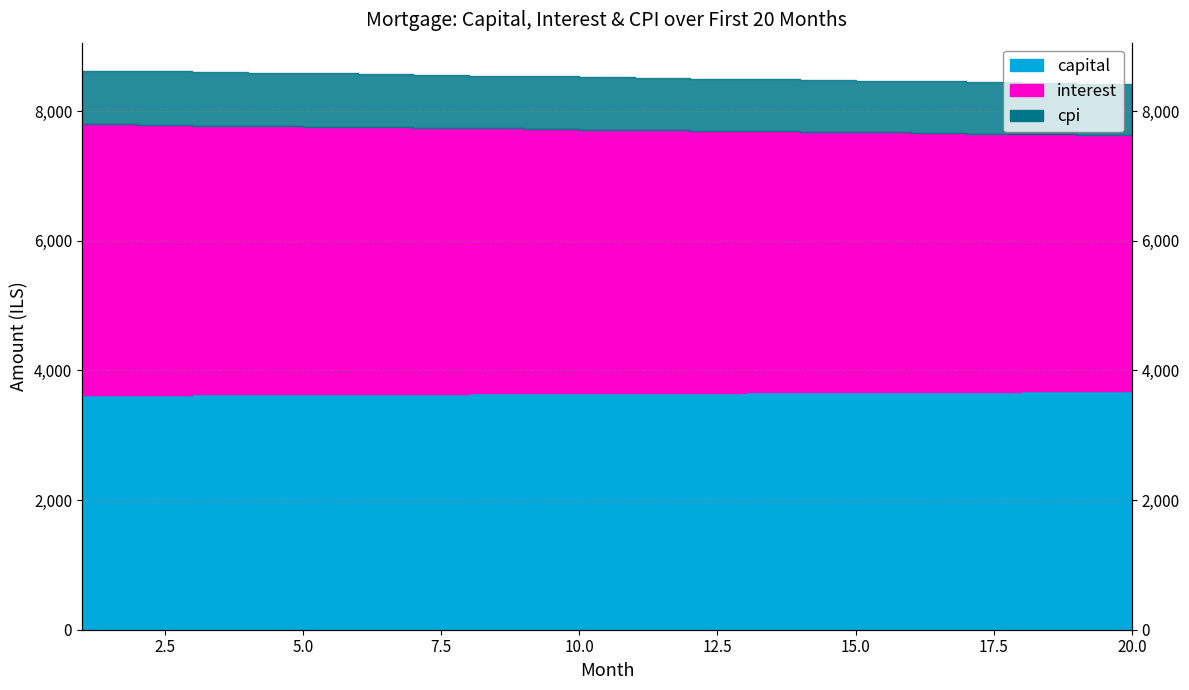

How many lines are shown in the chart?

3